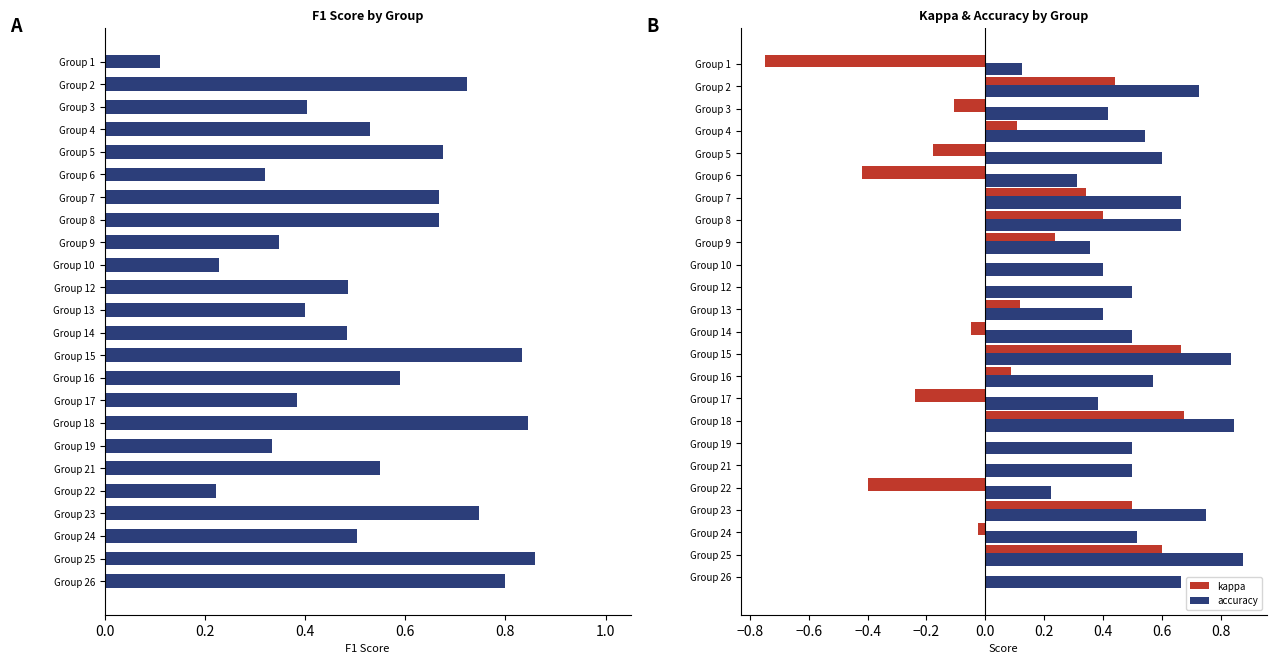

Are the bars grouped side by side (vs. stacked)?

Yes